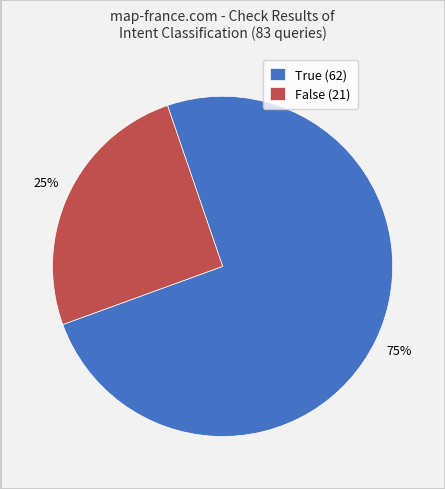

True or false: True accounts for 88% of the total.

False